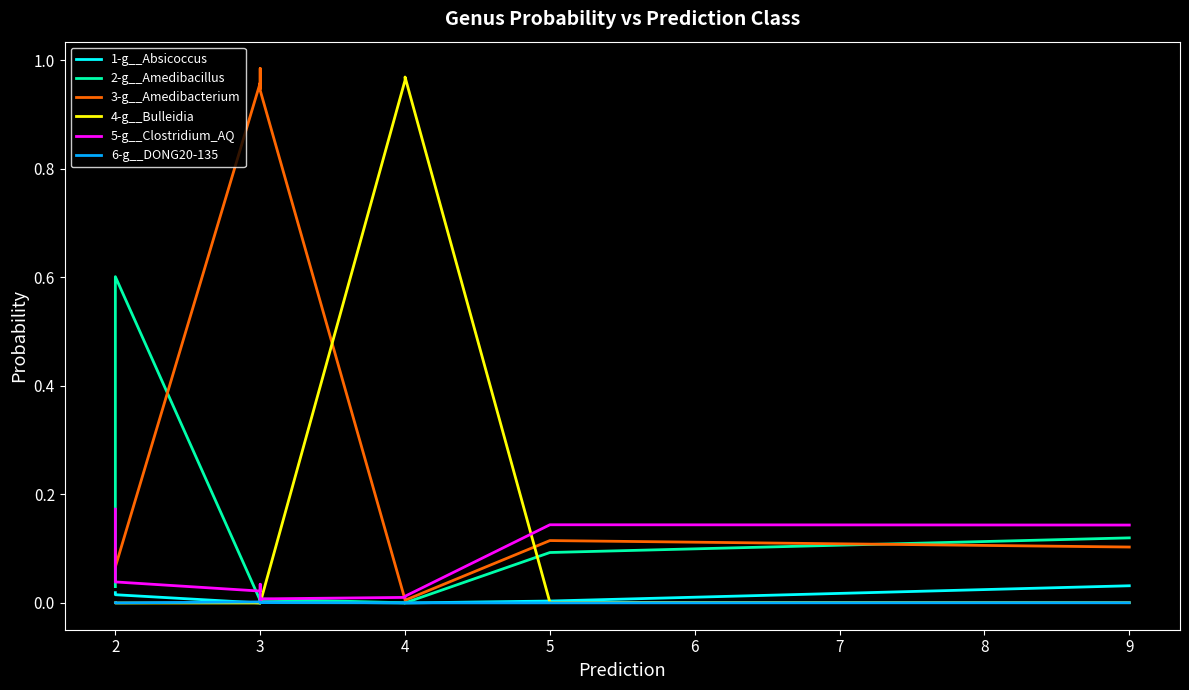

Which category has the highest value in the 6-g__DONG20-135 series?

3